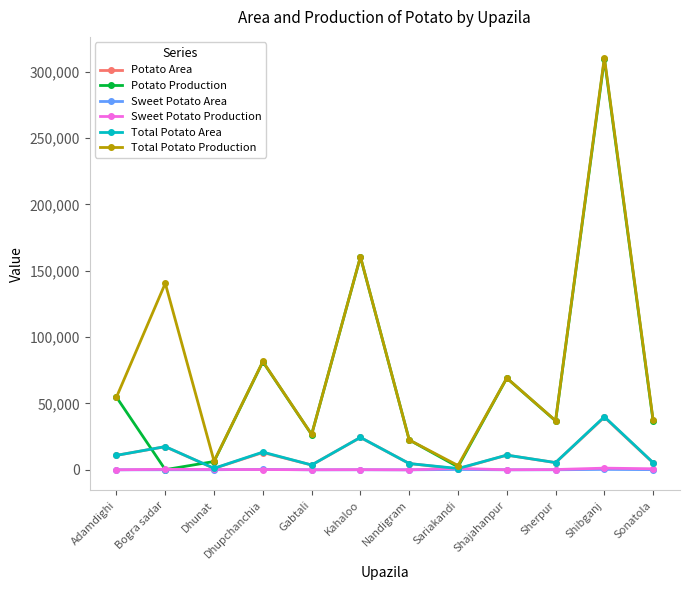

Which series has the largest total across all categories?

Total Potato Production